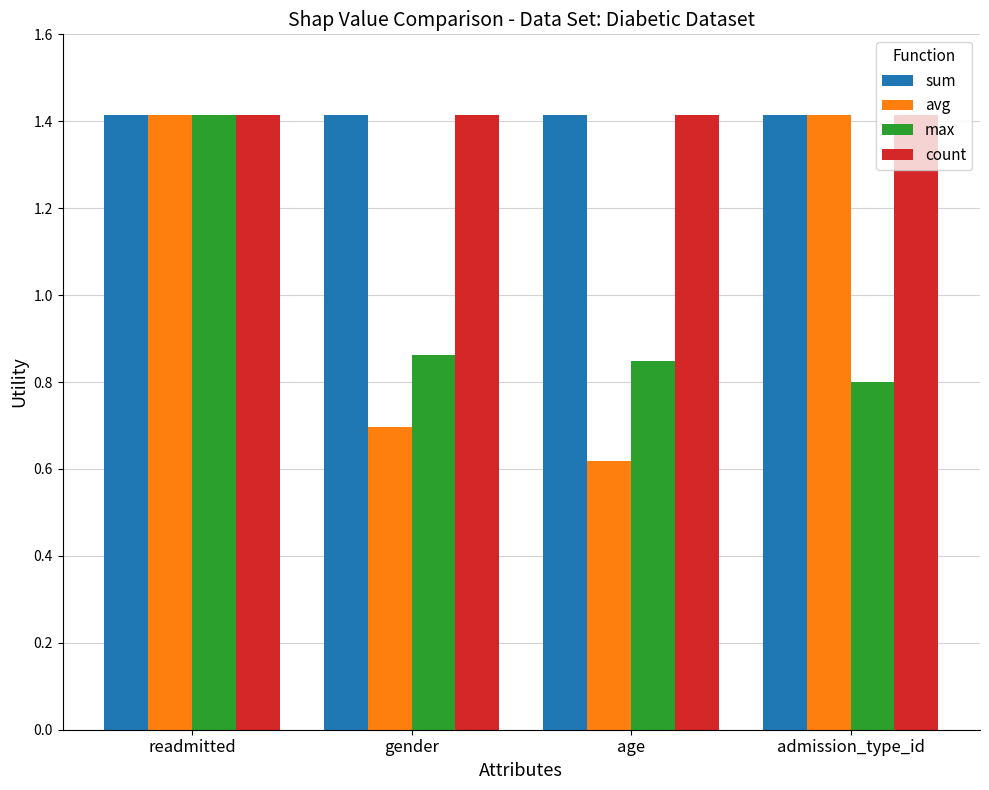

Which series has the largest range (max minus min)?

avg